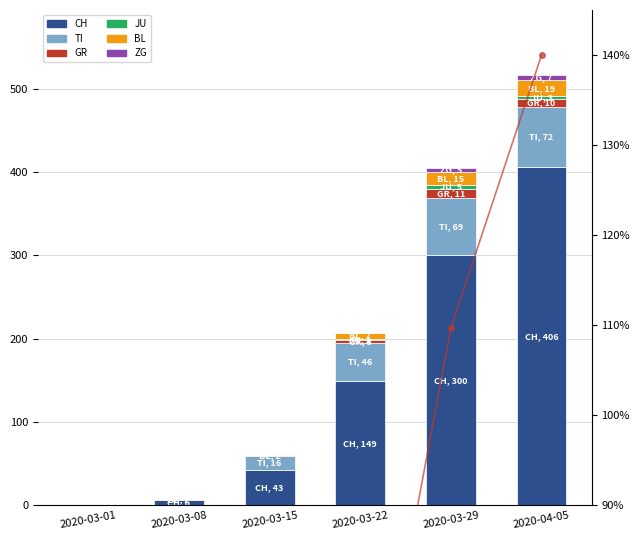

Which series has the largest total across all categories?

CH